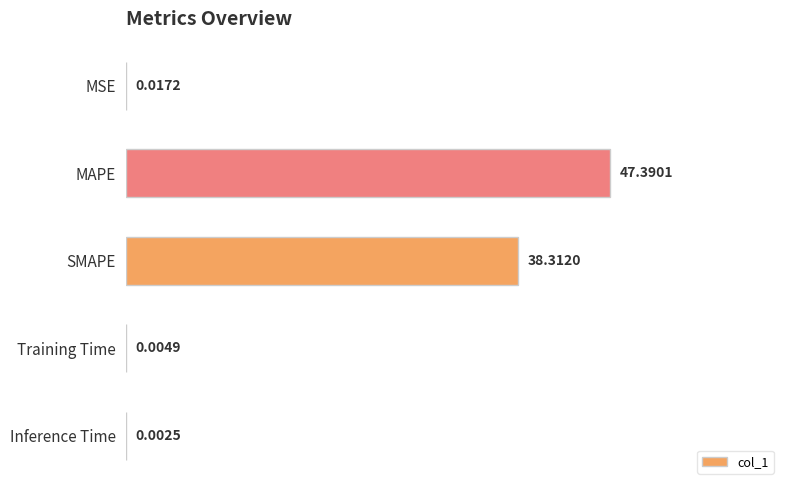

At which label is the value closest to 23?

SMAPE